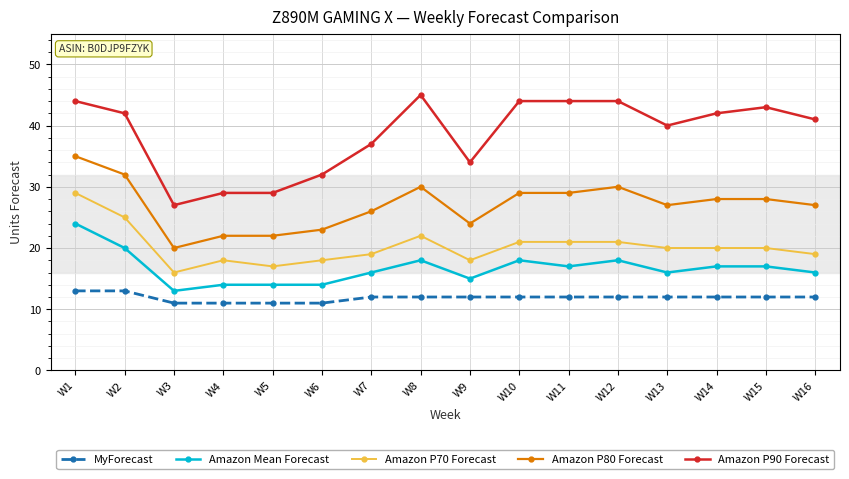

How many series are shown in this chart?

5